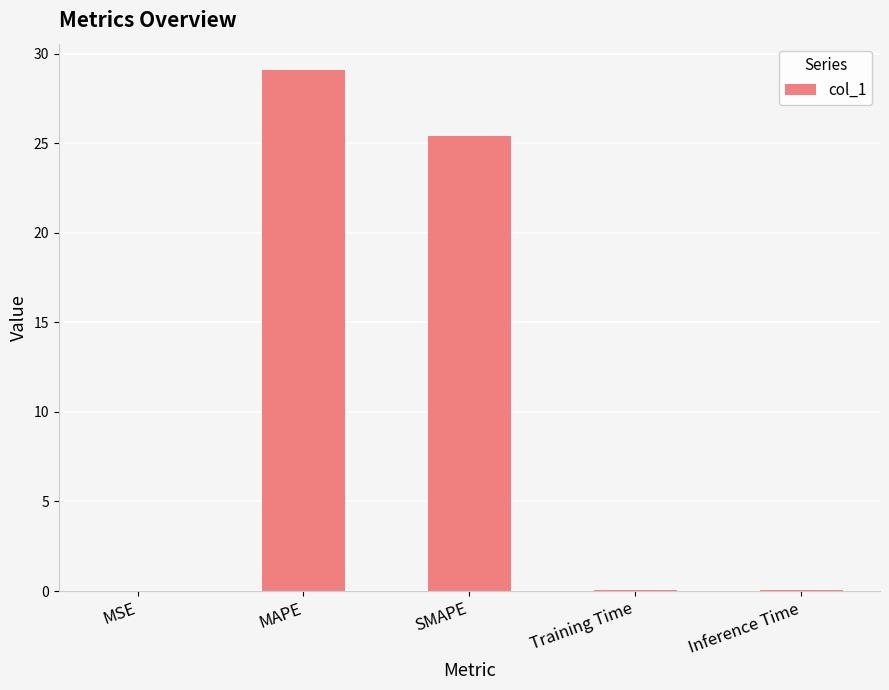

Approximately how many times larger is the value at SMAPE compared to MAPE?

0.9